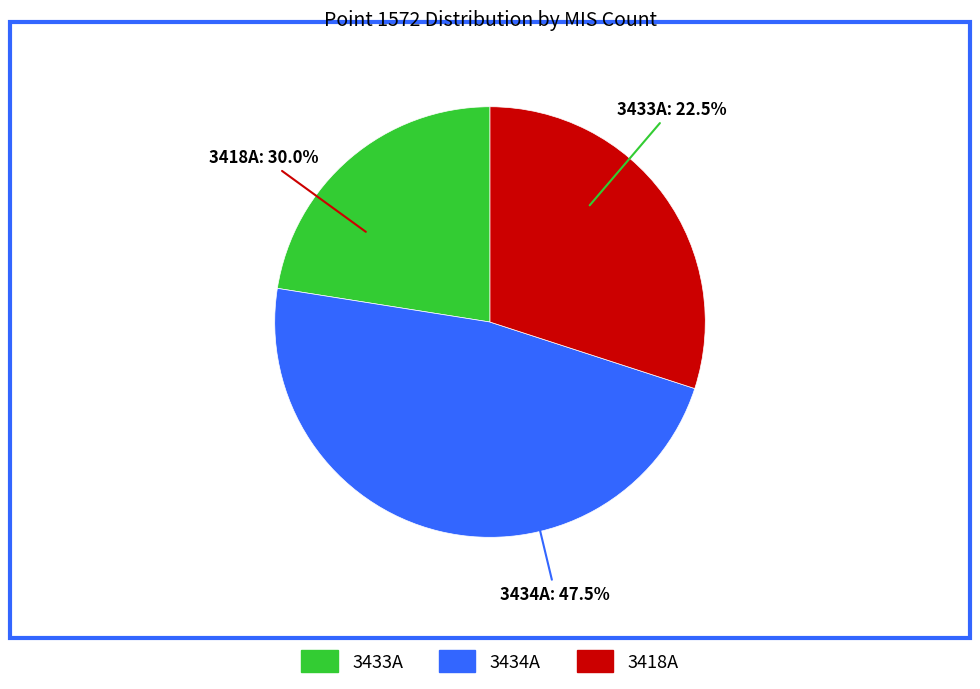

How many slices are in this pie chart?

3